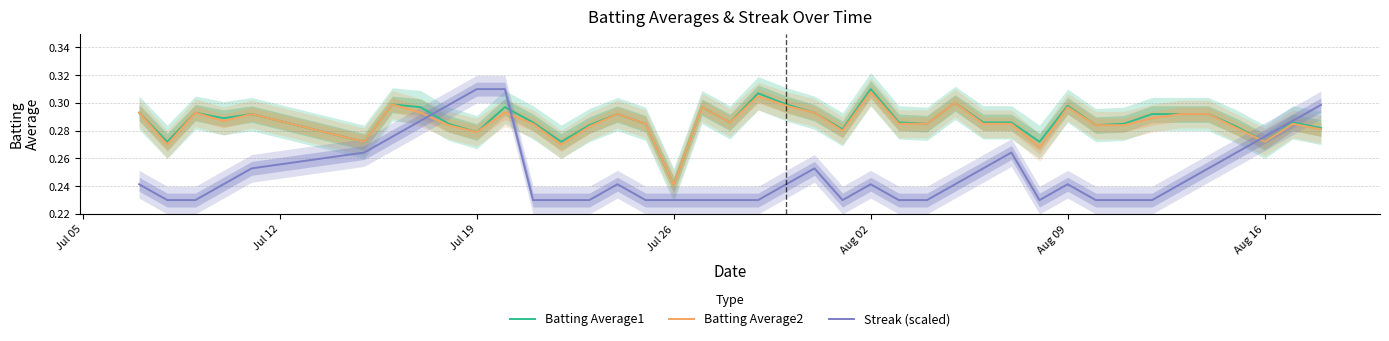

Reading left to right, list all the values displayed in this chart.

Batting Average1: 0.3	0.3	0.3	0.3	0.3	0.3	0.3	0.3	0.3	0.3	0.3	0.3	0.3	0.3	0.3	0.3	0.2	0.3	0.3	0.3	0.3	0.3	0.3	0.3	0.3	0.3	0.3	0.3	0.3	0.3	0.3	0.3	0.3	0.3	0.3	0.3	0.3	0.3	0.3	0.3
Batting Average2: 0.3	0.3	0.3	0.3	0.3	0.3	0.3	0.3	0.3	0.3	0.3	0.3	0.3	0.3	0.3	0.3	0.2	0.3	0.3	0.3	0.3	0.3	0.3	0.3	0.3	0.3	0.3	0.3	0.3	0.3	0.3	0.3	0.3	0.3	0.3	0.3	0.3	0.3	0.3	0.3
Streak (scaled): 0.2	0.2	0.2	0.2	0.3	0.3	0.3	0.3	0.3	0.3	0.3	0.2	0.2	0.2	0.2	0.2	0.2	0.2	0.2	0.2	0.2	0.3	0.2	0.2	0.2	0.2	0.2	0.3	0.3	0.2	0.2	0.2	0.2	0.2	0.2	0.3	0.3	0.3	0.3	0.3